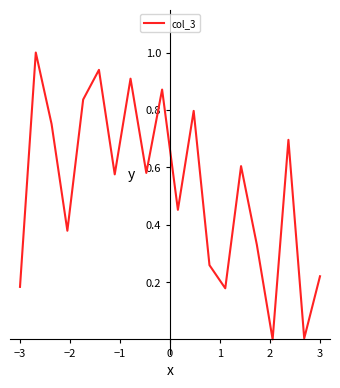

What is the greatest value displayed?

1.0